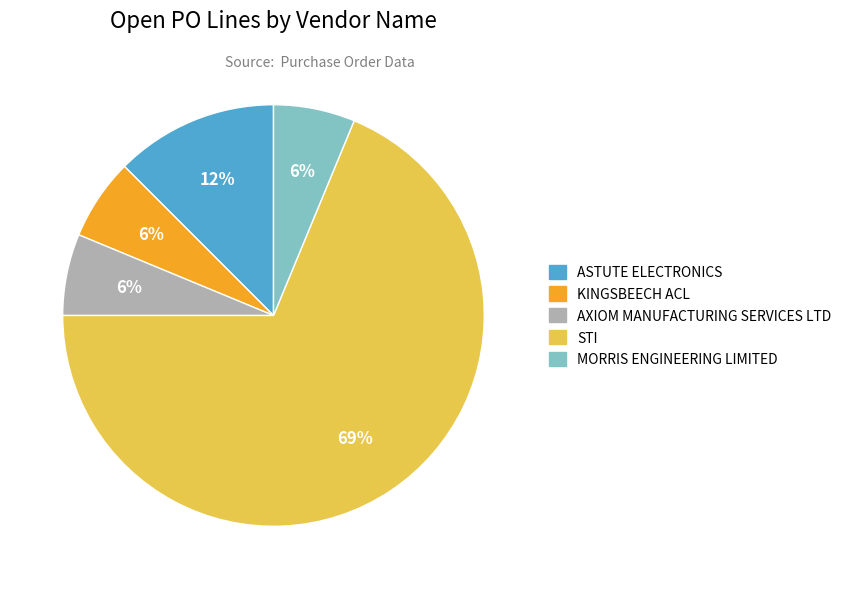

Is there any slice that represents more than half of the pie?

Yes